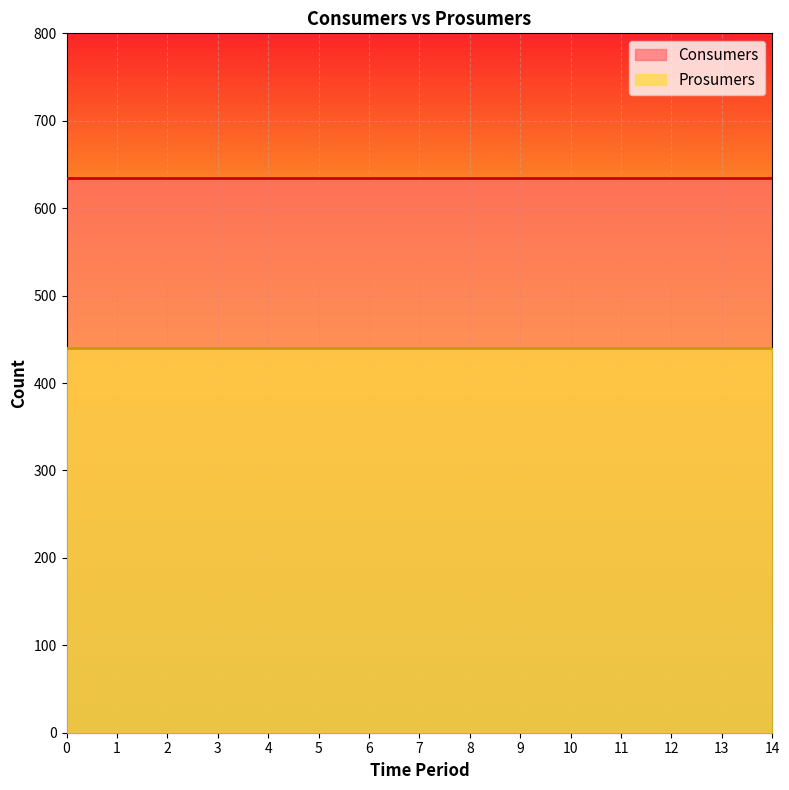

List the labels in order of Prosumers value, smallest first.

0, 1, 2, 3, 4, 5, 6, 7, 8, 9, 10, 11, 12, 13, 14